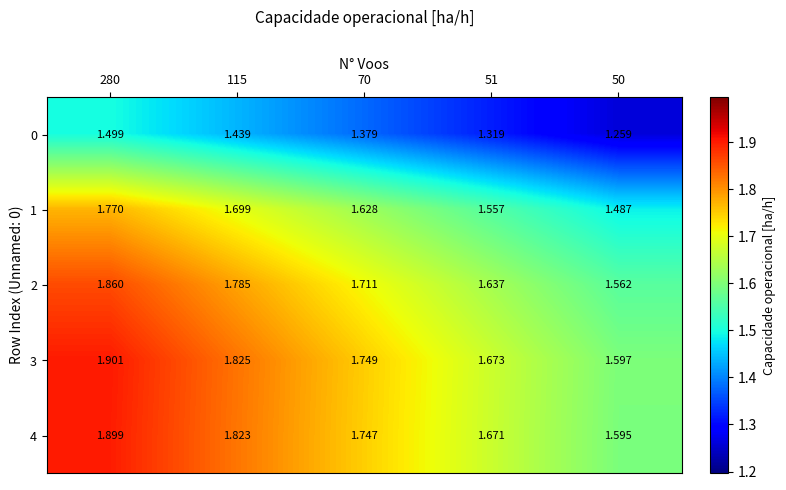

Which series has the widest spread of values?

3